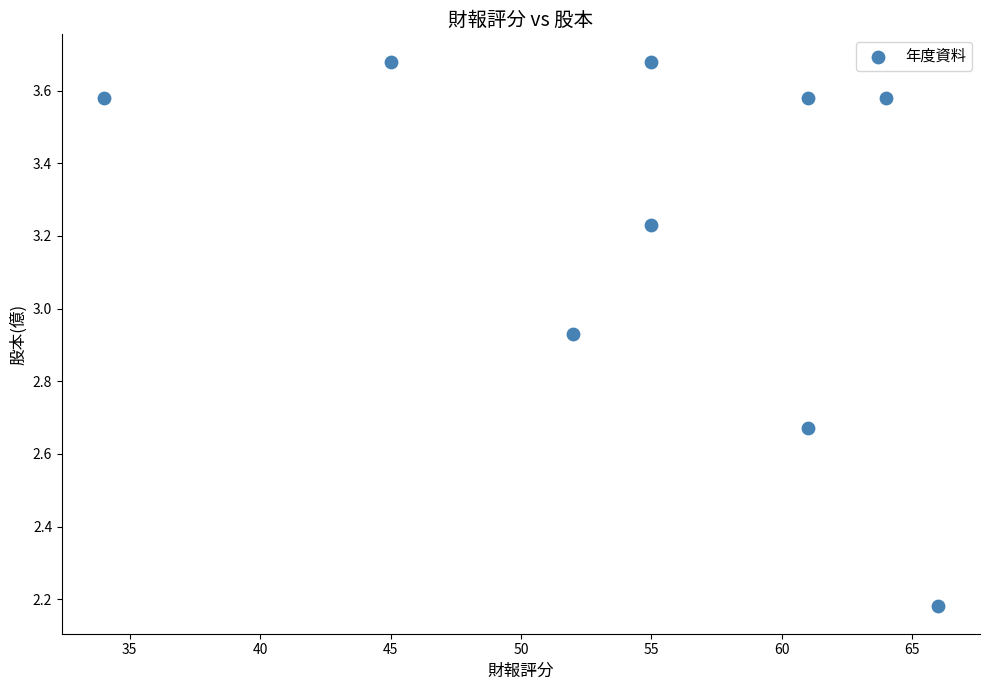

What is the range of Y values (max minus min)?

1.5